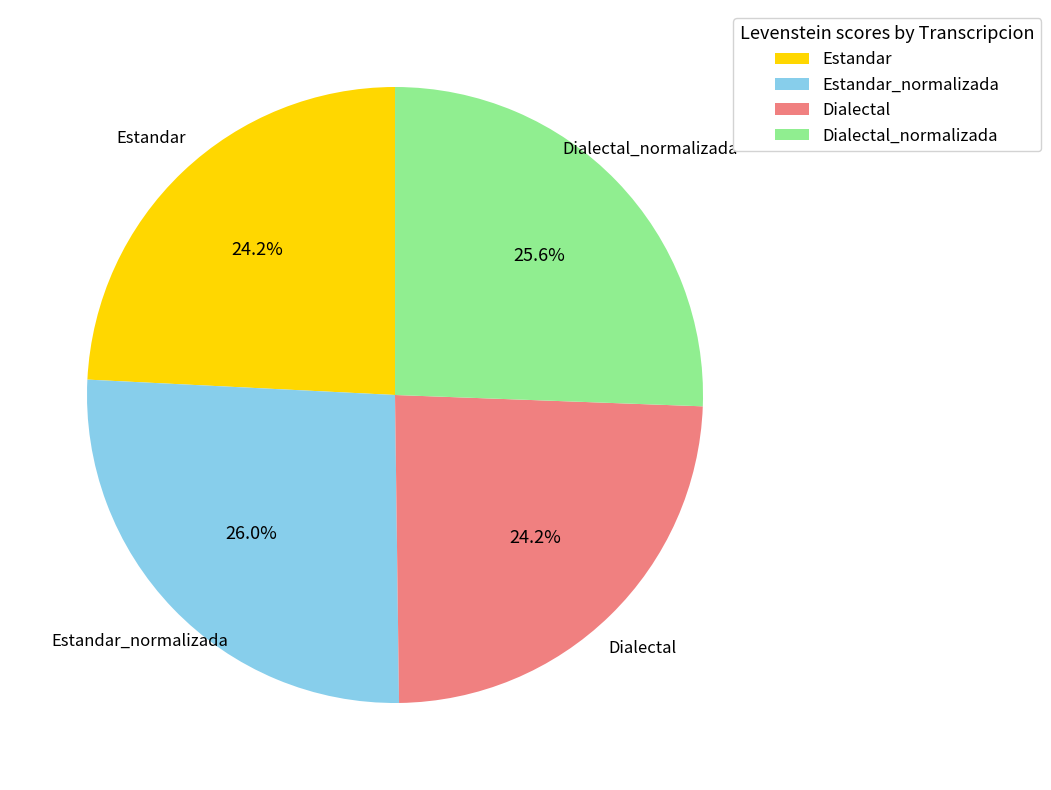

Is there a majority slice in this chart?

No